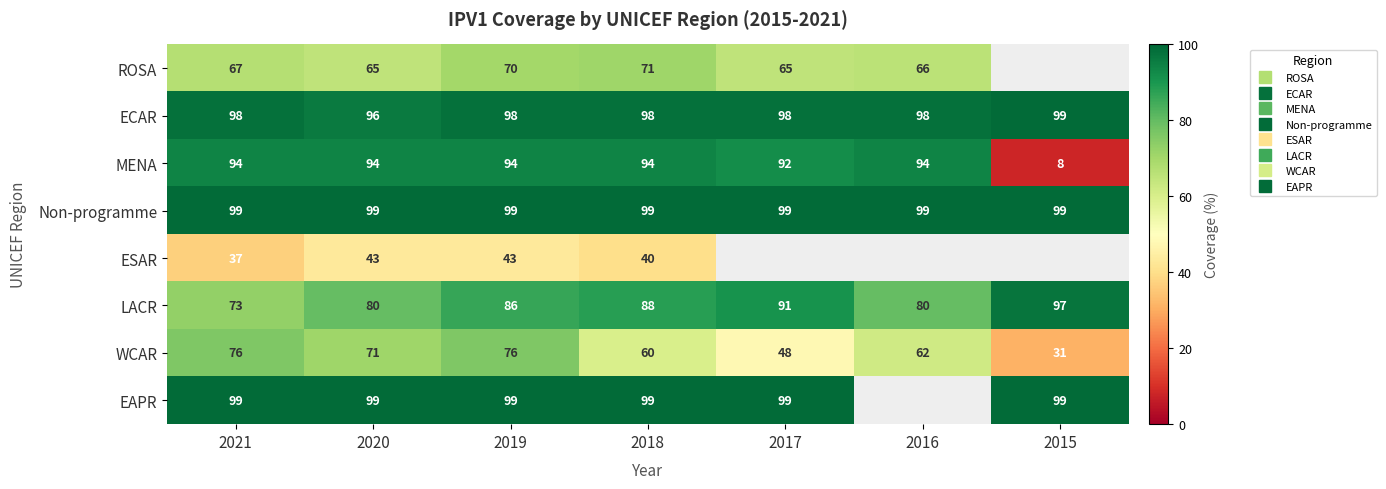

At 2016, list the series in order from smallest to largest.

WCAR, ROSA, LACR, MENA, ECAR, Non-programme, ESAR, EAPR